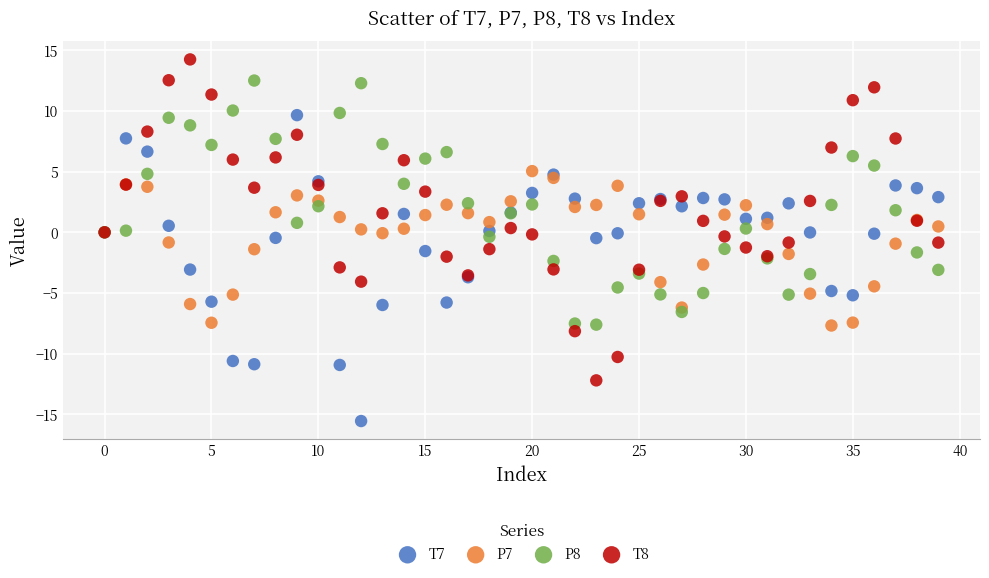

Which series has the widest spread of Y values?

T8